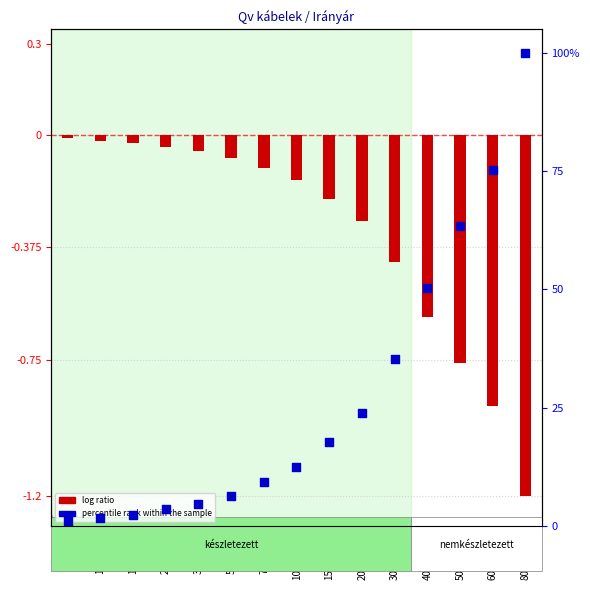

At how many categories does at least one series exceed 88?

1